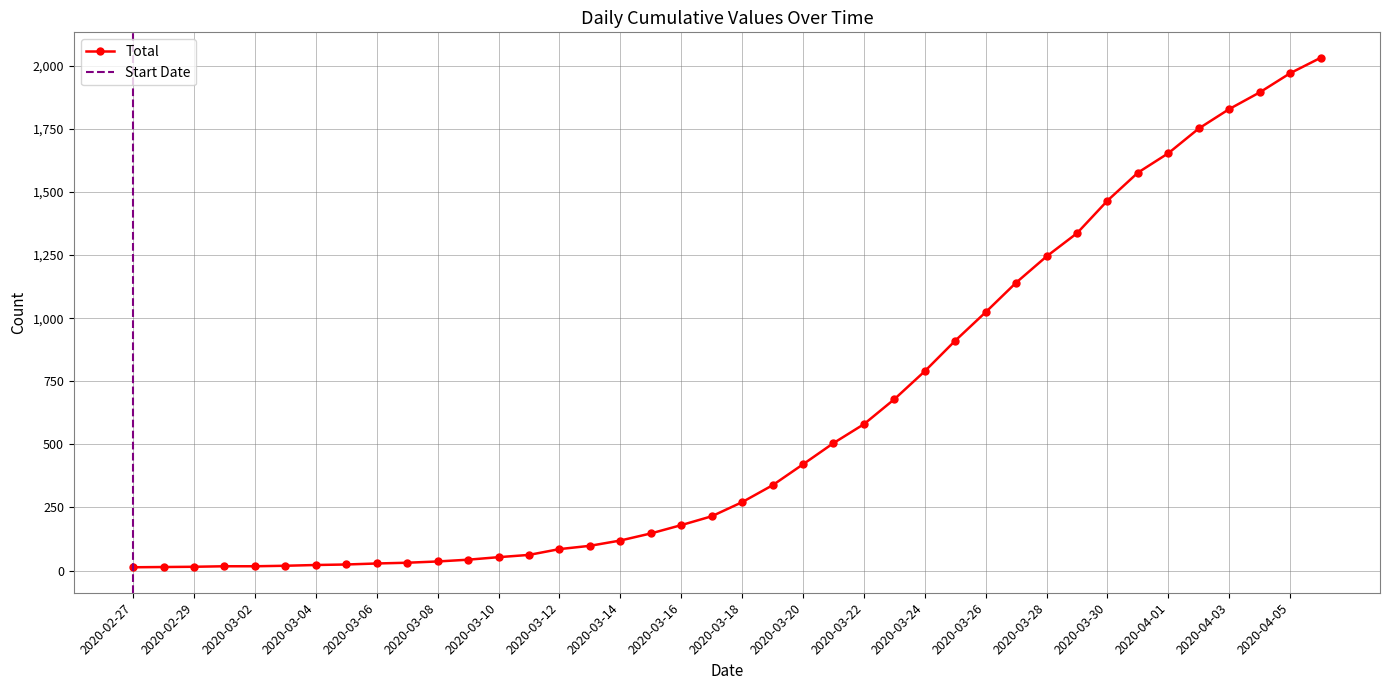

Is this an area chart (filled region under the line)?

No